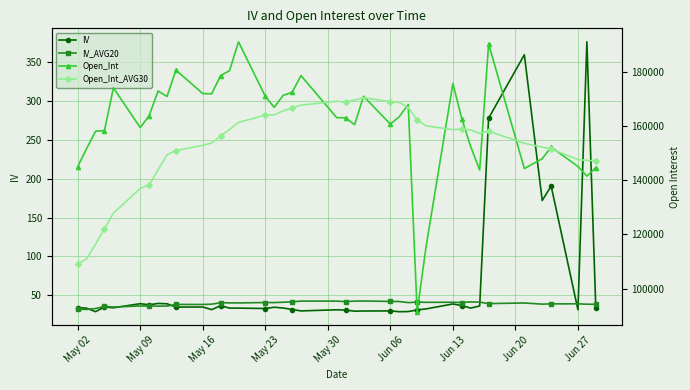

Reading right to left, transcribe all the data shown in this chart.

IV: 32.8	376.6	31.0	190.6	171.9	360.0	278.1	35.9	33.1	36.4	38.5	32.1	30.8	28.7	28.5	29.6	29.4	29.2	30.6	31.0	29.6	31.4	33.3	34.3	32.6	33.1	33.2	36.2	31.2	34.6	34.5	38.7	39.2	37.5	38.9	33.5	34.7	28.6	33.0	33.9
IV_AVG20: 38.1	38.2	38.7	38.6	38.3	39.8	39.0	40.9	41.1	40.3	40.7	40.6	41.0	40.2	41.7	41.8	42.3	42.2	41.5	42.2	42.2	41.2	40.7	40.3	40.4	39.8	39.9	40.1	38.2	37.9	37.9	35.8	35.8	35.8	36.0	34.6	35.4	32.6	31.5	31.5
Open_Int: 144606.0	141462.0	145018.0	152154.0	147866.0	144259.0	190182.0	143693.0	152255.0	162567.0	175594.0	115487.0	91486.0	167868.0	163375.0	160624.0	170903.0	160396.0	162942.0	162995.0	178500.0	172316.0	171233.0	166787.0	170870.0	190955.0	180337.0	178514.0	171790.0	171882.0	180540.0	170812.0	172823.0	163709.0	159339.0	174015.0	158245.0	157990.0	151612.0	144921.0
Open_Int_AVG30: 147132.0	147258.0	147563.0	151463.0	152160.0	153548.0	158023.0	157187.0	158469.0	158765.0	158574.0	160003.0	162195.0	166742.0	168624.0	168887.0	170358.0	169481.0	168778.0	169056.0	167601.0	166641.0	165503.0	164080.0	163951.0	161259.0	158668.0	156248.0	153658.0	152795.0	150900.0	149298.0	143810.0	138207.0	136932.0	127816.0	122048.0	116397.0	111004.0	108973.0